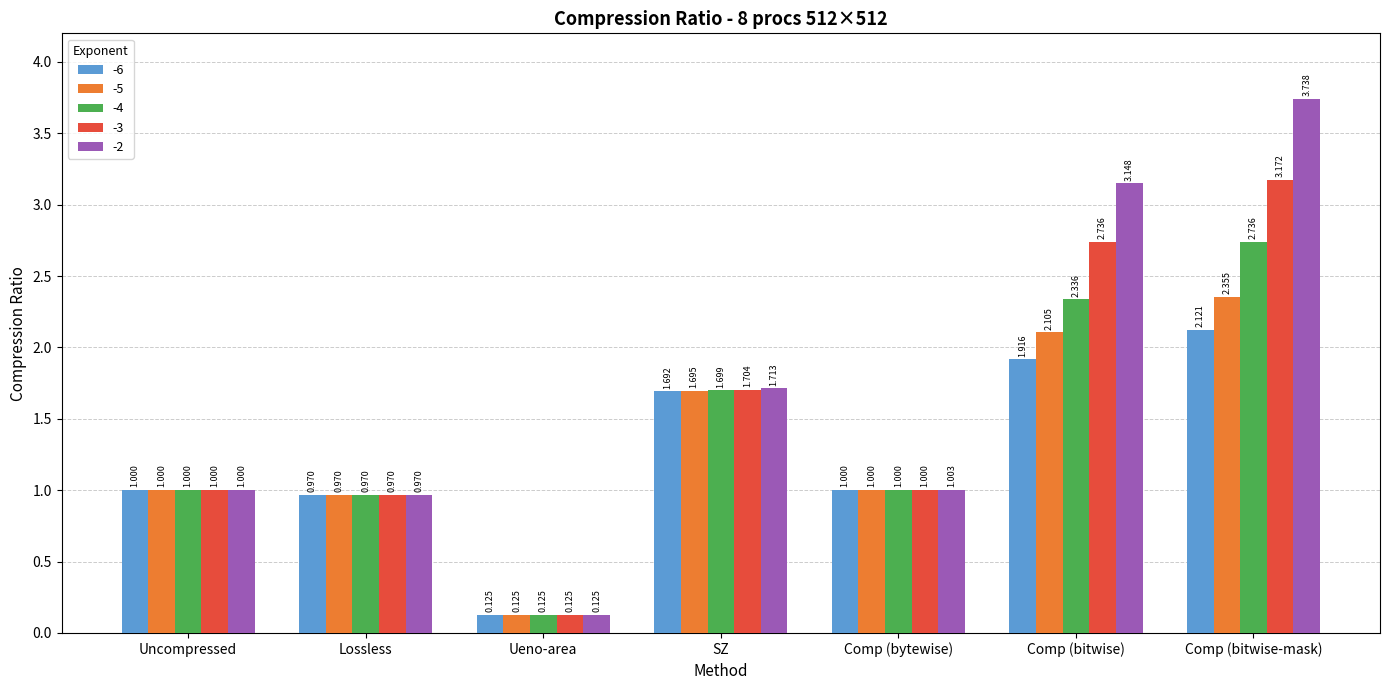

At Comp (bitwise-mask), list the series in order from largest to smallest.

-2, -3, -4, -5, -6